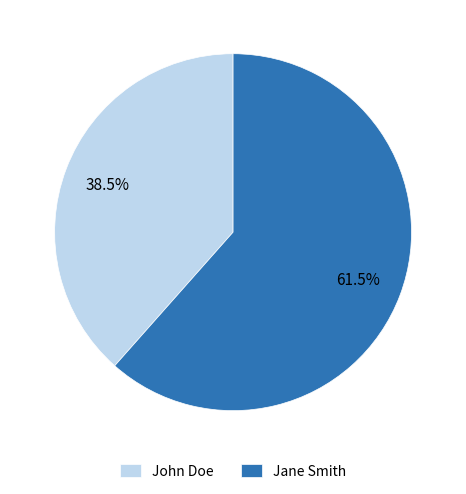

Which category has the biggest portion of the pie?

Jane Smith